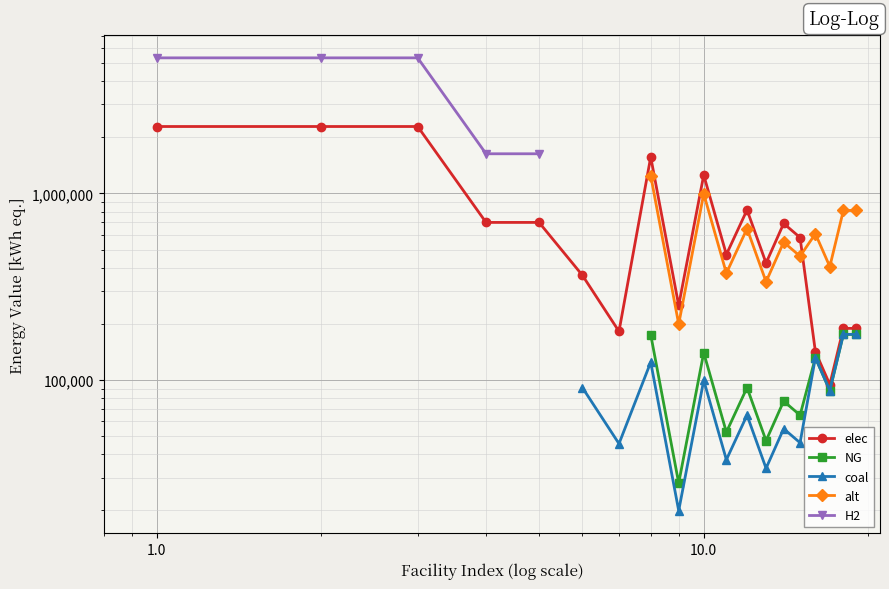

At how many categories does at least one series exceed 4298157?

3